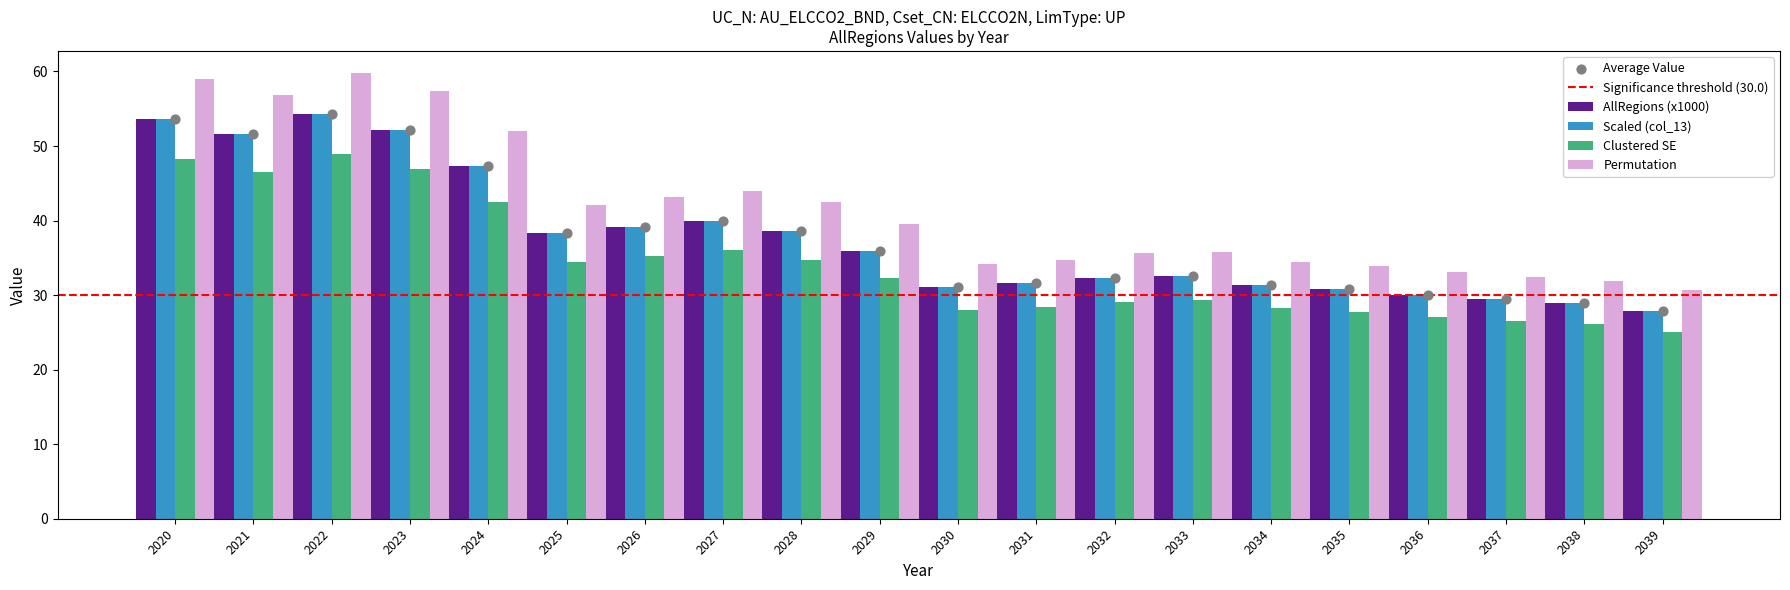

Which series contains the highest Y value?

AllRegions